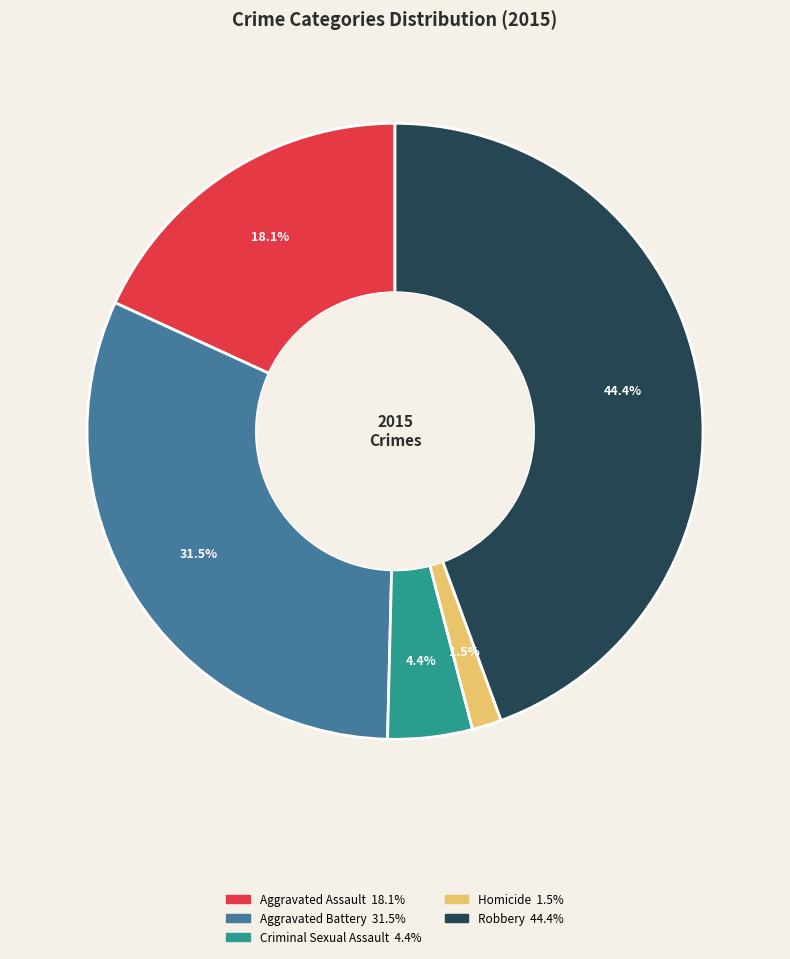

What is the smallest slice in the pie chart?

Homicide